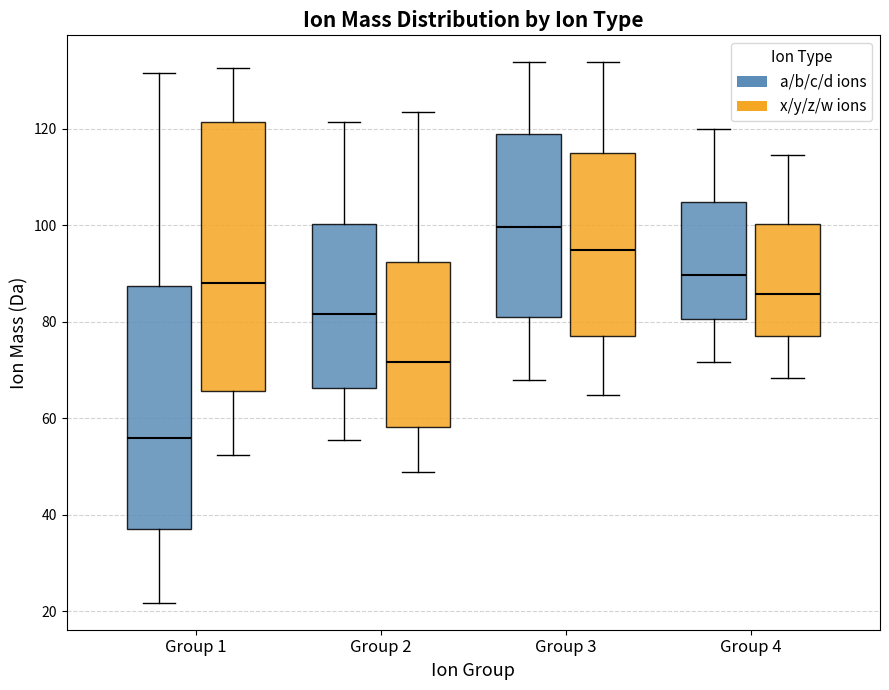

Where does the upper whisker of the box for Group 1 (x/y/z/w ions) end on the y-axis? The values are not printed on the chart, so give them approximately, as read against the axis.

132